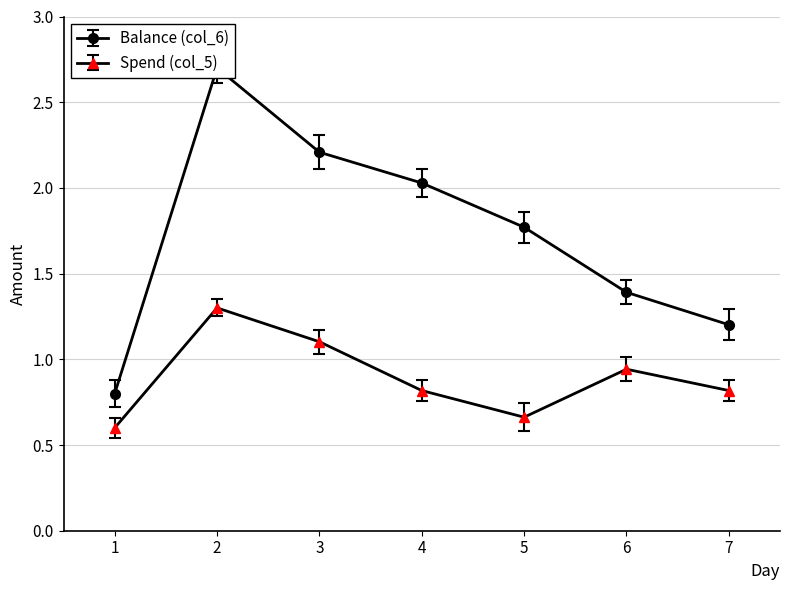

Is the value of Balance (col_6) at 2013-09-04 greater than the value of Spend (col_5) at 2013-09-02?

Yes